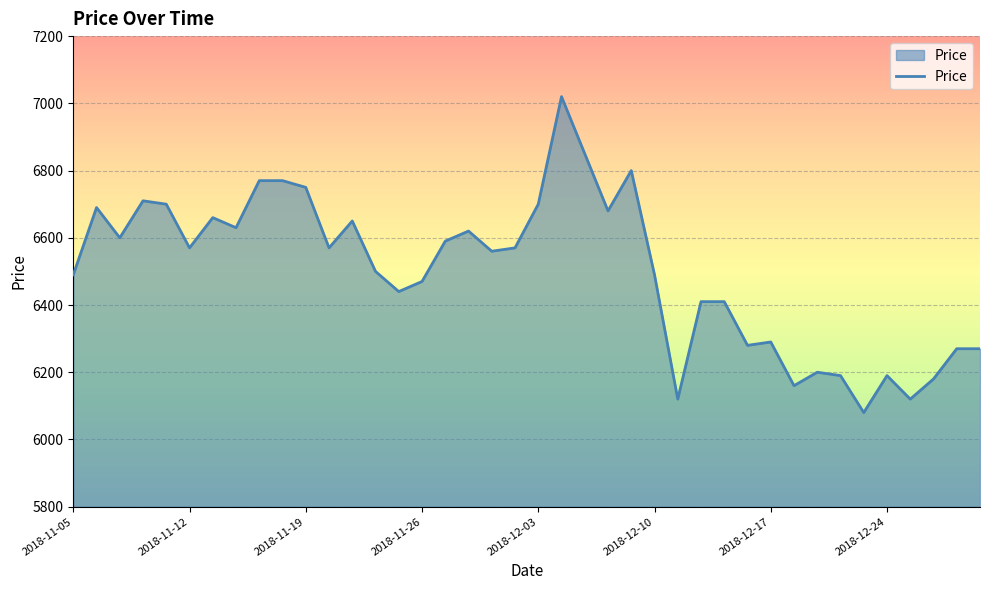

Does the chart display data point markers on the line(s)?

No